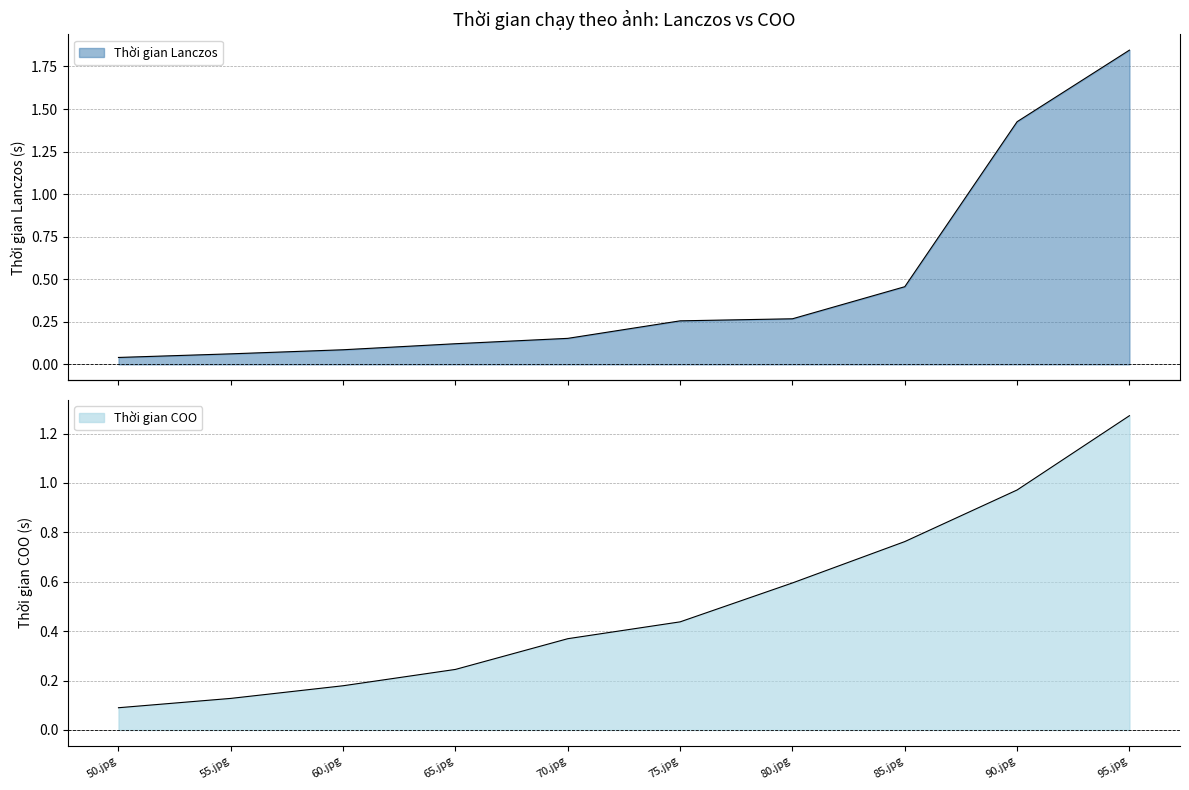

True or false: Thời gian Lanczos and Thời gian COO cross at least once.

True